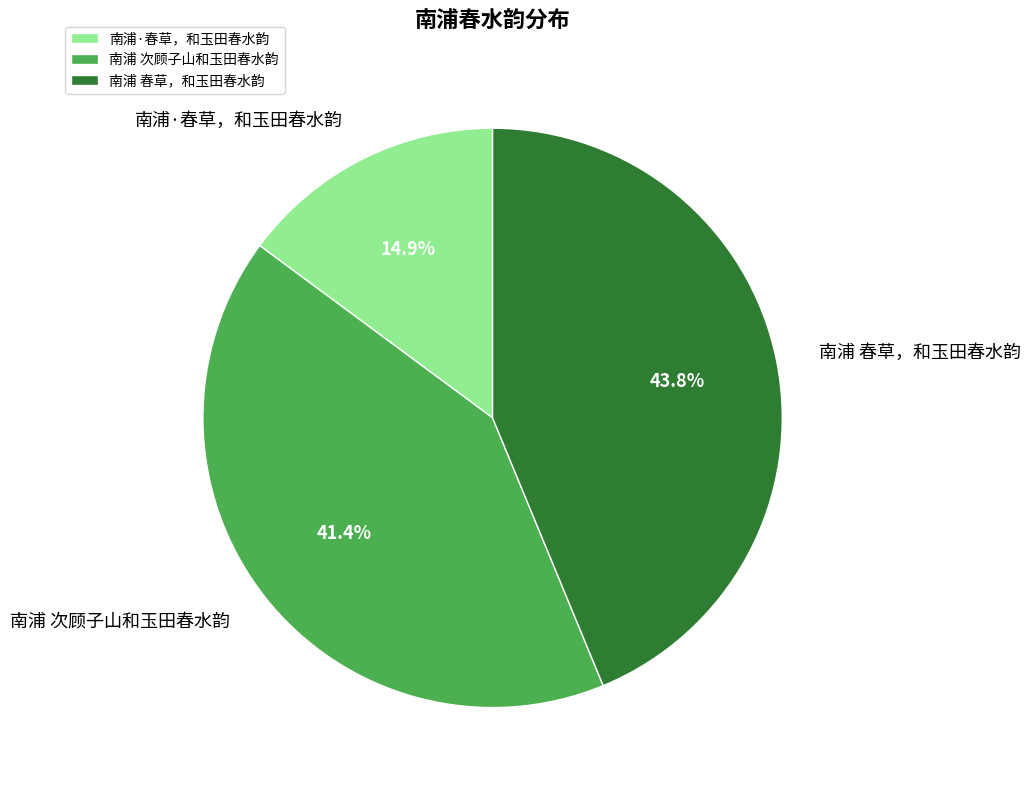

The 南浦 次顾子山和玉田春水韵 slice represents 41% of the pie. True or false?

True